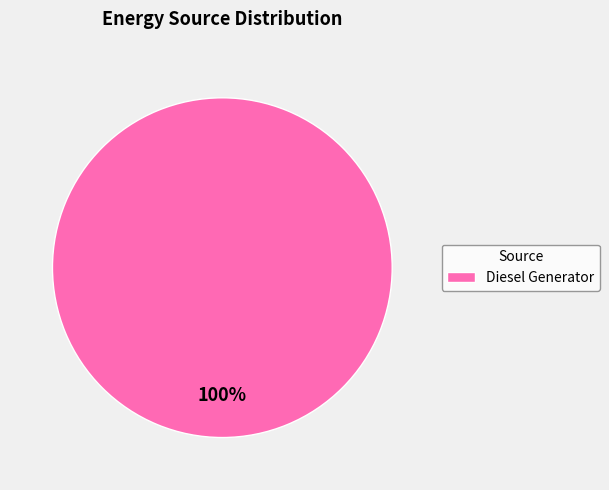

Count the number of slices in the pie.

1